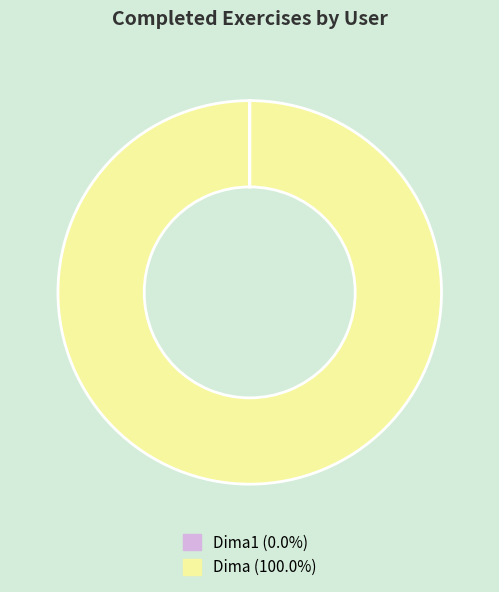

Does any single category account for the majority?

Yes